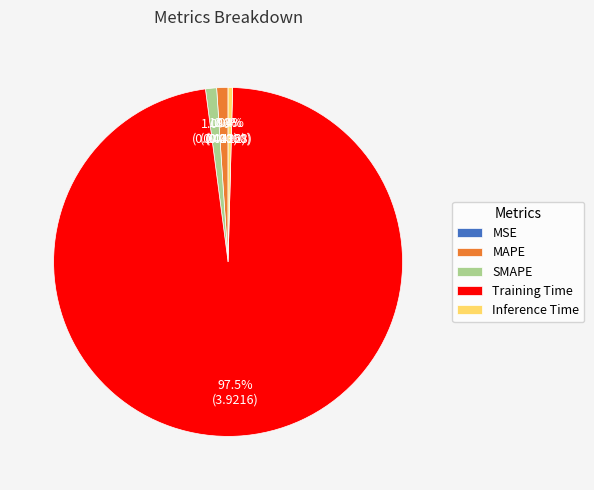

What is the majority slice?

Training Time